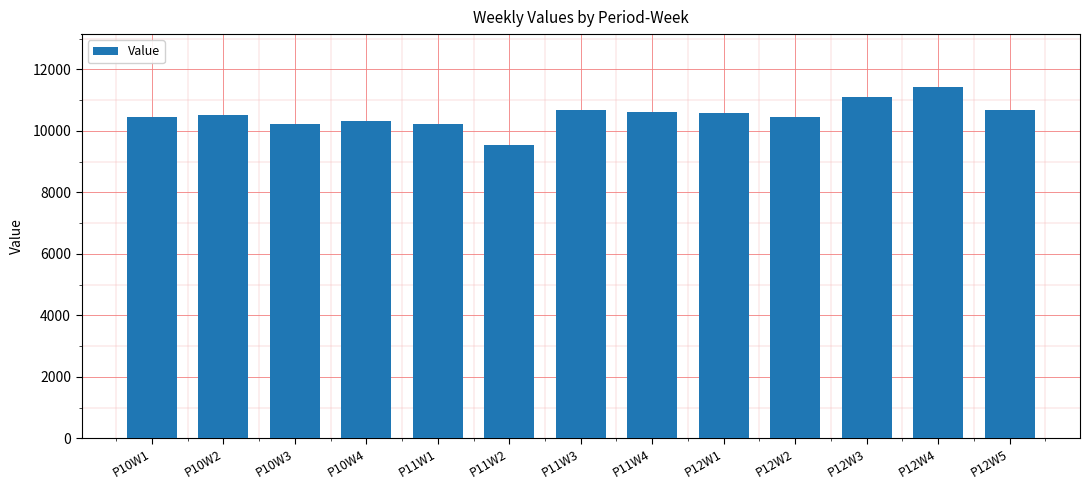

Which has a higher value, P12W1 or P12W5?

P12W5